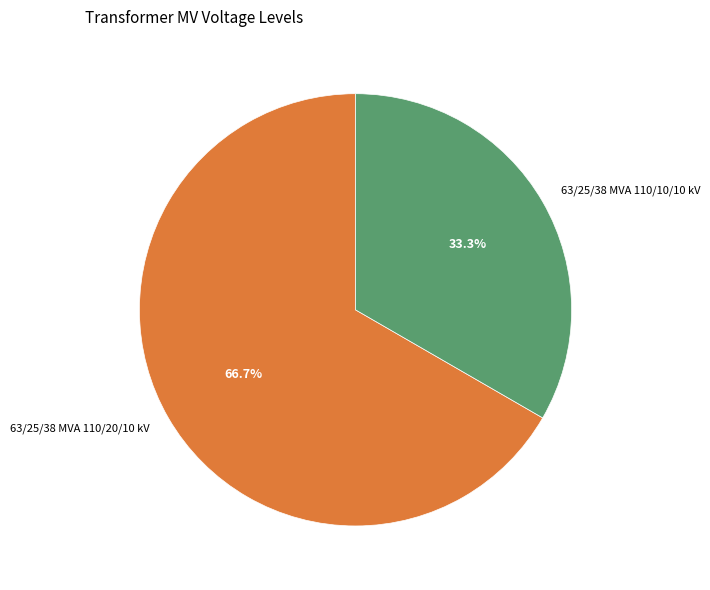

Approximately how many times larger is the value at 63/25/38 MVA 110/10/10 kV compared to 63/25/38 MVA 110/20/10 kV?

0.5